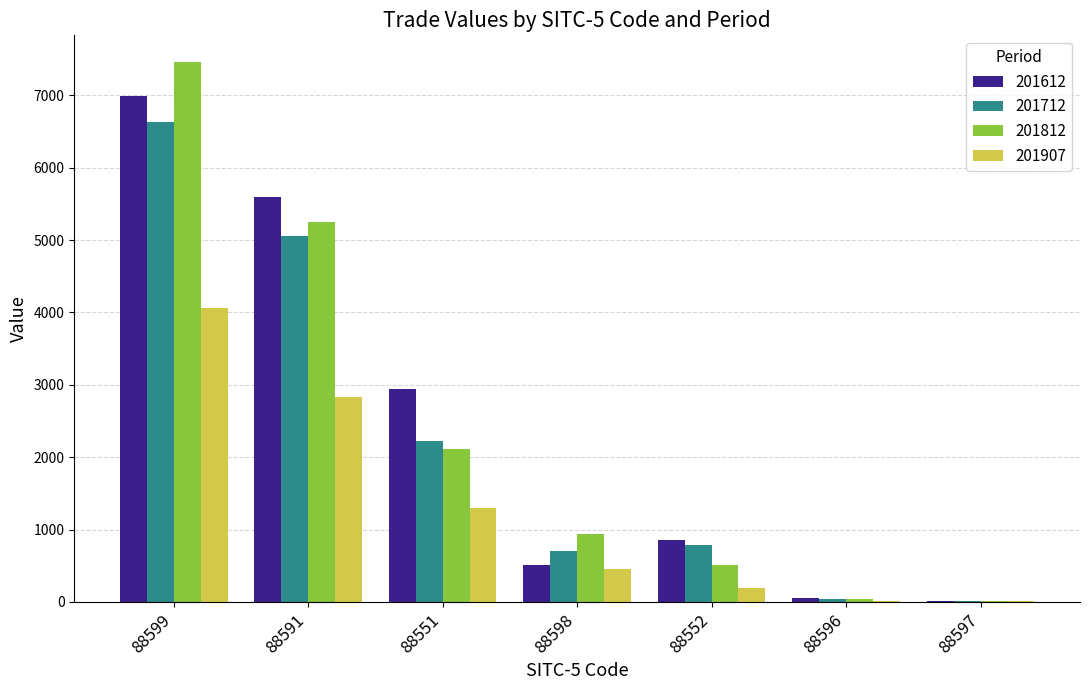

Are the bars horizontal?

No